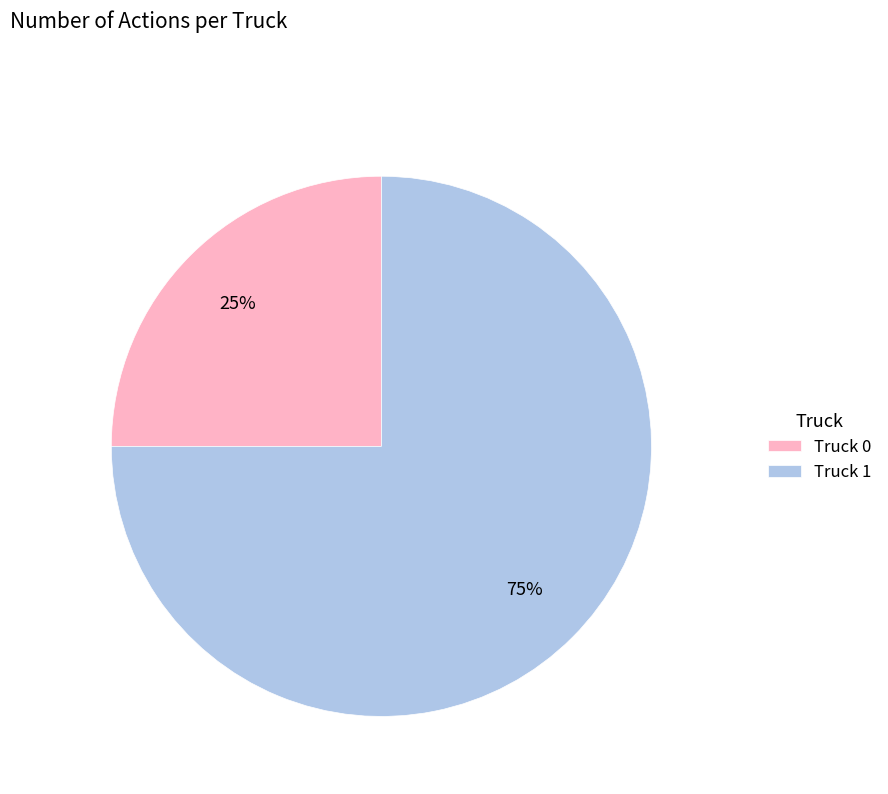

Approximately how many times larger is the value at Truck 1 compared to Truck 0?

3.0